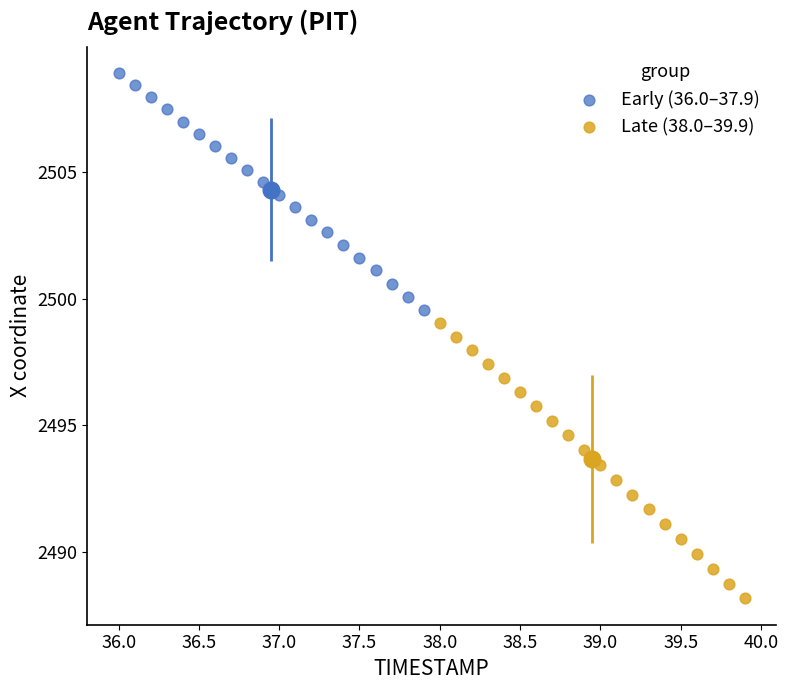

Which series reaches the minimum Y coordinate?

Late (38.0–39.9)